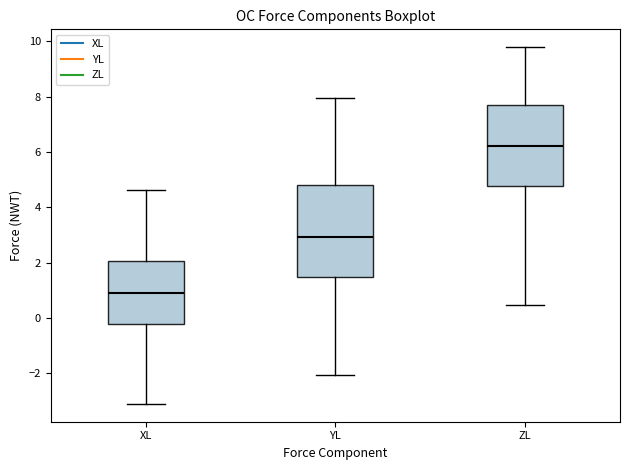

Reading left to right, transcribe this box plot: for each box, give where its median line is, the range the box spans, and where its two whiskers end, as read against the y-axis. The values are not printed on the chart, so give them approximately, as read against the axis.

XL: median 0.8, box -0.2 to 2.0, whiskers -3.2 to 4.6
YL: median 3.0, box 1.4 to 4.8, whiskers -2.0 to 8.0
ZL: median 6.2, box 4.8 to 7.6, whiskers 0.4 to 9.8